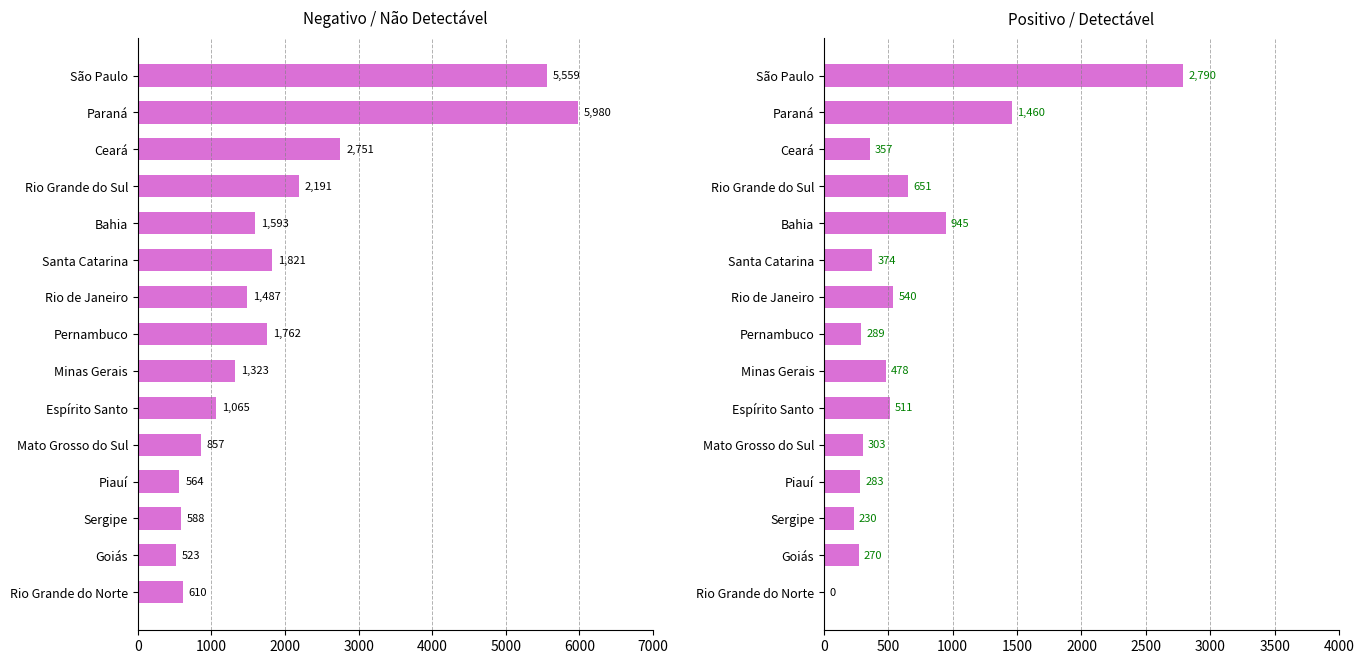

Reading left to right, list all the values displayed in this chart.

Negativo / Não Detectável: 5559	5980	2751	2191	1593	1821	1487	1762	1323	1065	857	564	588	523	610
Positivo / Detectável: 2790	1460	357	651	945	374	540	289	478	511	303	283	230	270	0